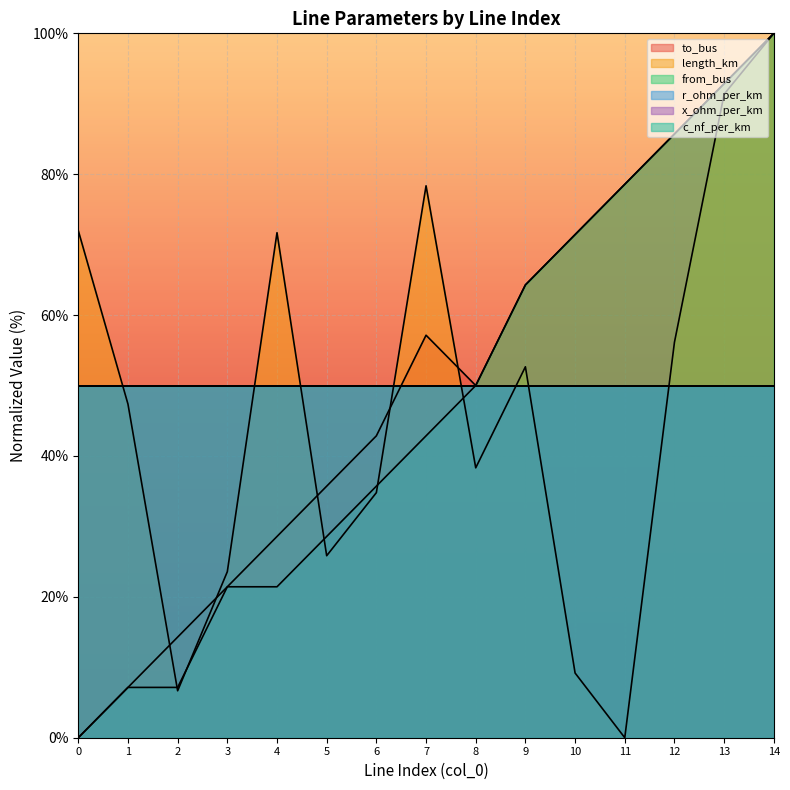

What is the difference between the second highest and minimum values in the from_bus series?

92.9